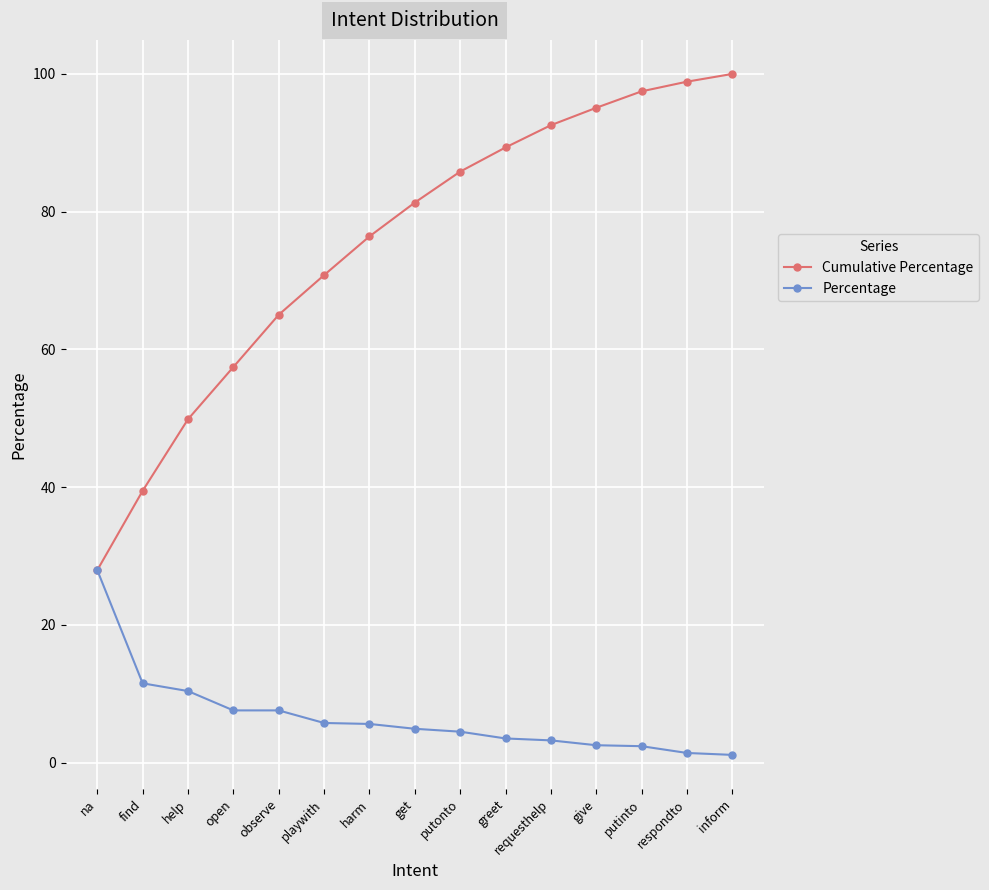

What is the label of the 15th point from the right?

na